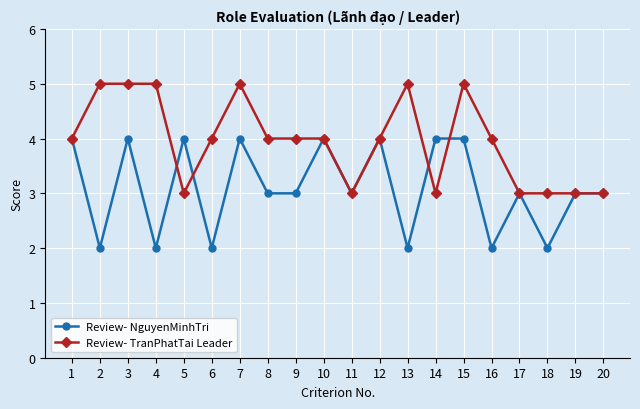

Is it true that Review- TranPhatTai Leader equals 4 at 9?

True